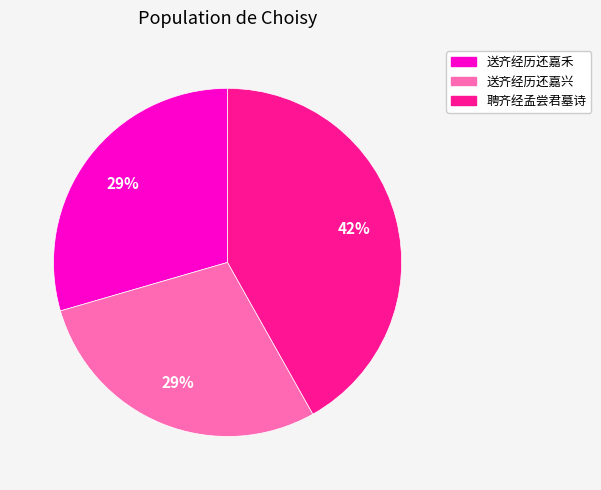

Is there a majority slice in this chart?

No